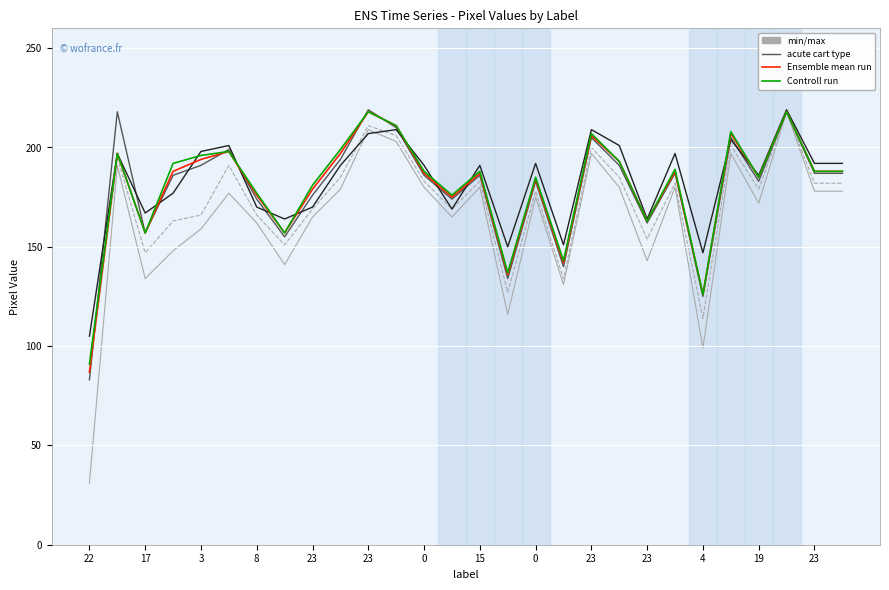

What is the greatest value displayed?

219